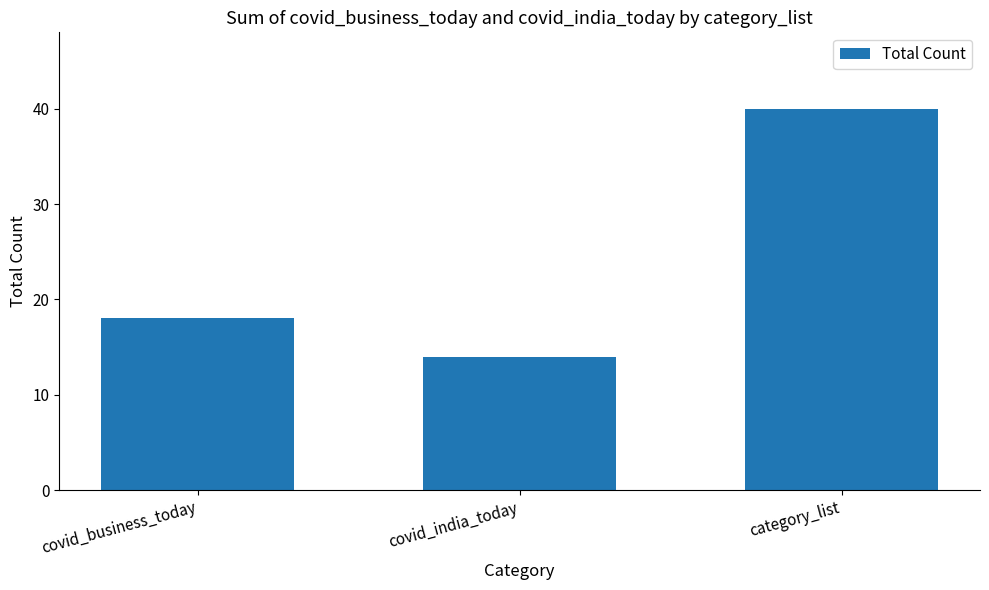

Rank the categories by value from lowest to highest.

covid_india_today, covid_business_today, category_list